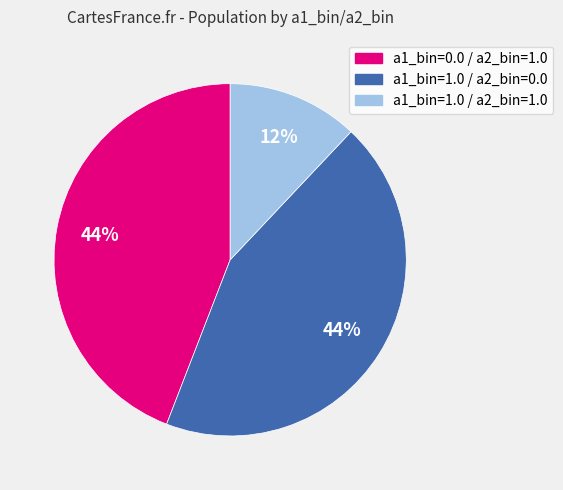

Do a1_bin=1.0 / a2_bin=0.0 and a1_bin=0.0 / a2_bin=1.0 together represent more than half of the pie?

Yes